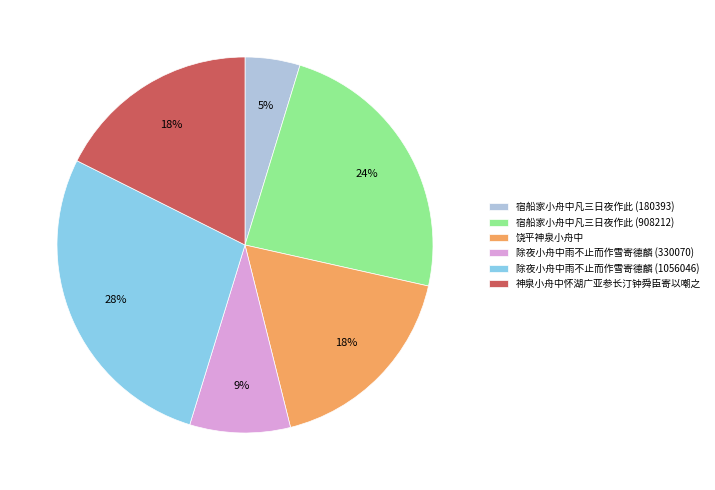

To the nearest percent, what is the difference between the largest and smallest slice percentages?

23%